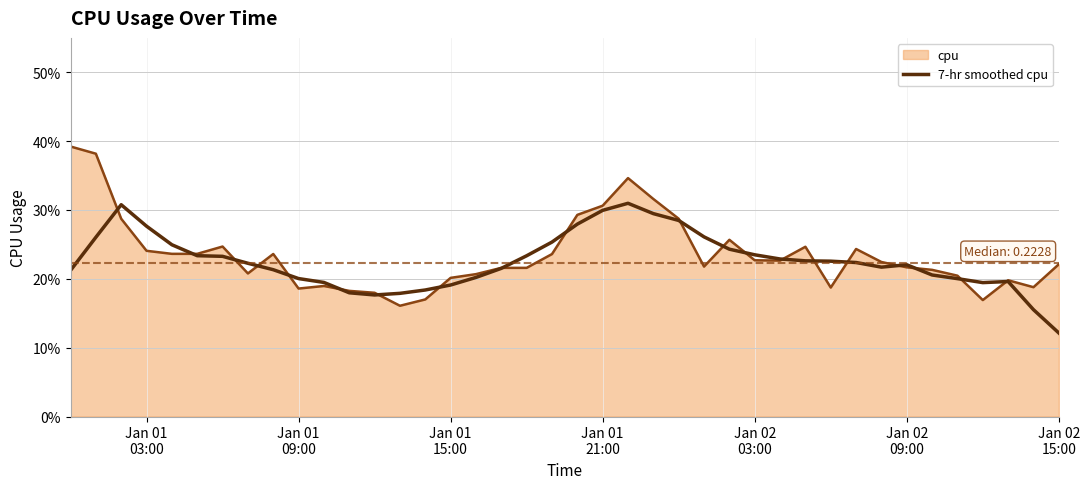

Is this an area chart (filled region under the line)?

Yes